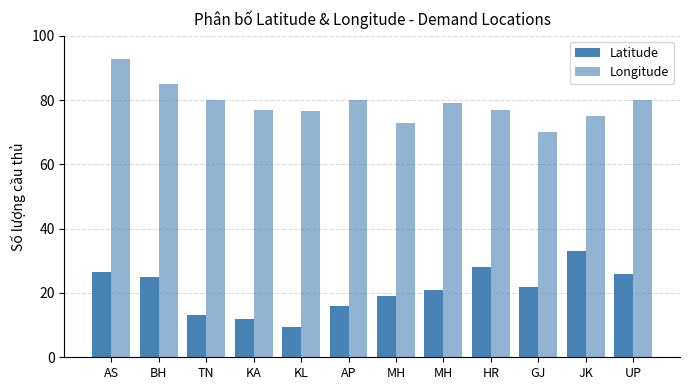

Does the chart contain stacked bars?

No